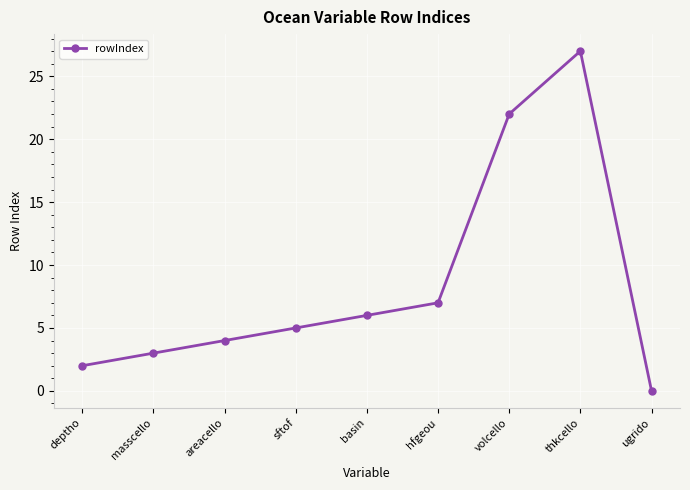

At which category does the chart reach its peak across all series?

thkcello